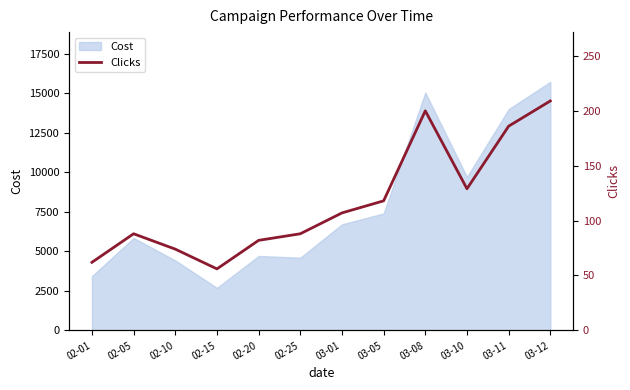

The value of Cost at 02-10 is 2223.8. True or false?

False